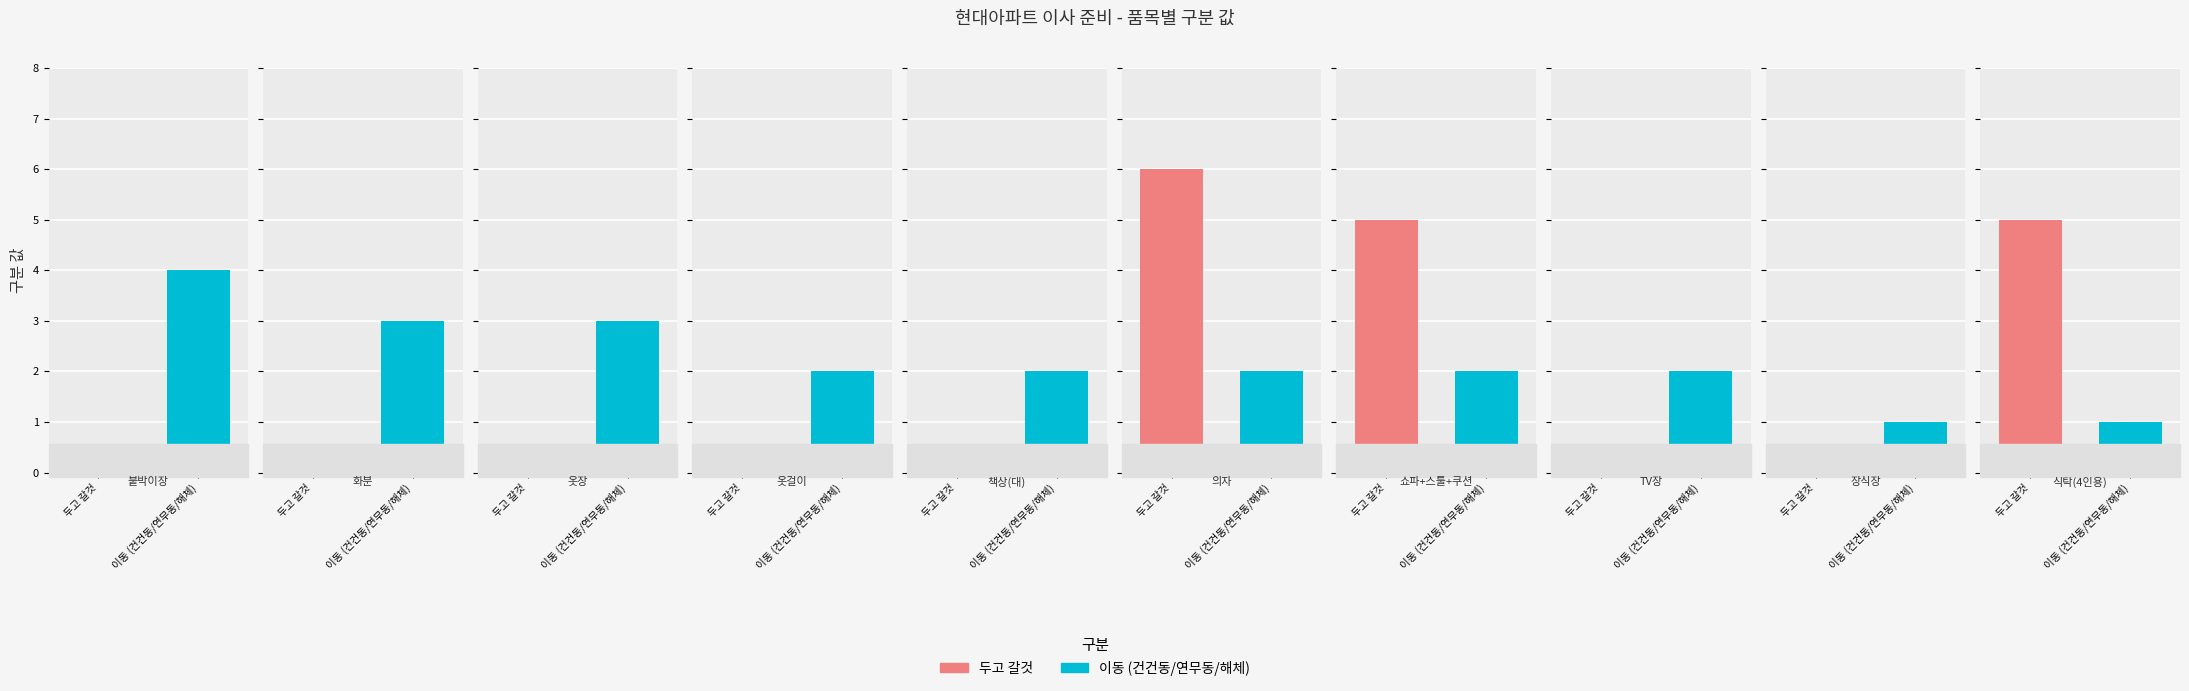

Reading left to right, extract all data points from this chart.

두고 갈것: 0	0	0	0	0	6	5	0	0	5
이동 (건건동/연무동/해체): 4	3	3	2	2	2	2	2	1	1